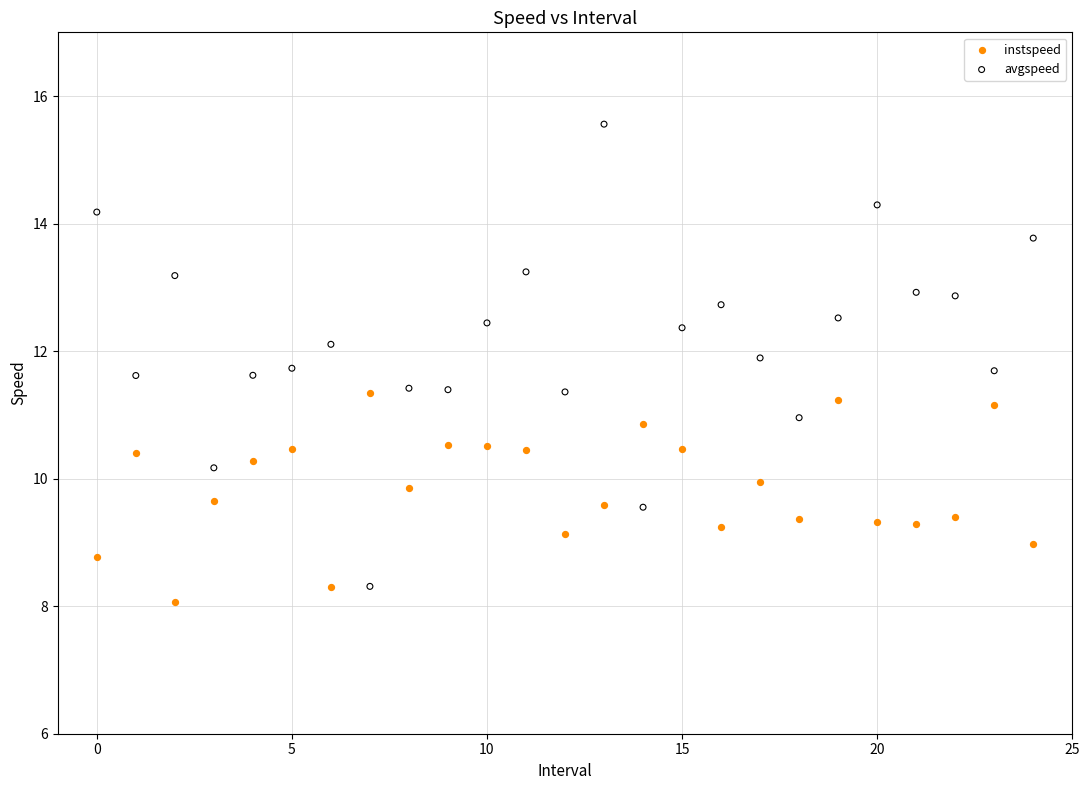

Which series contains the lowest Y value?

instspeed